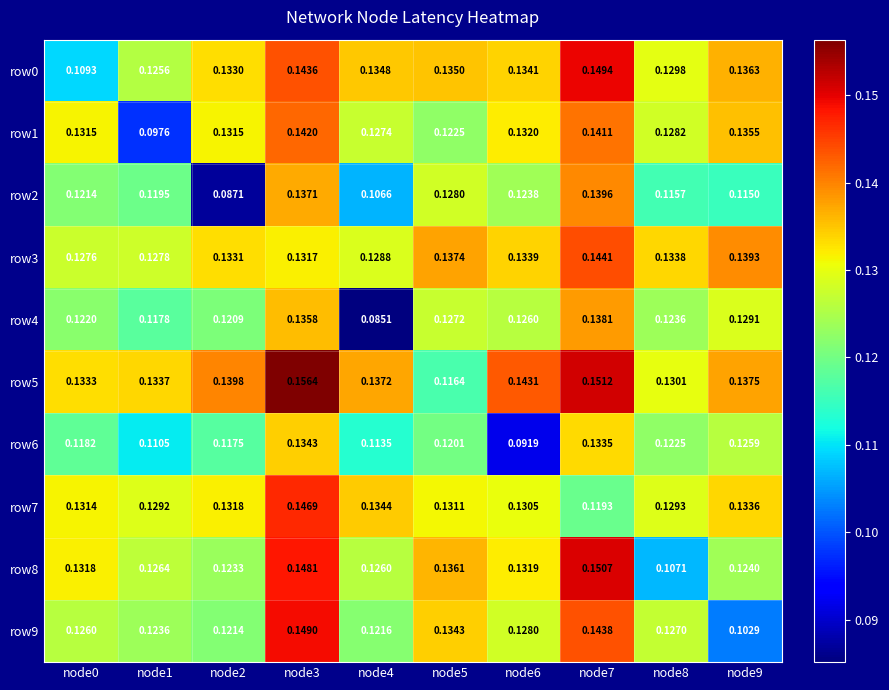

Is the value of row6 at node7 greater than the value of row2 at node7?

No